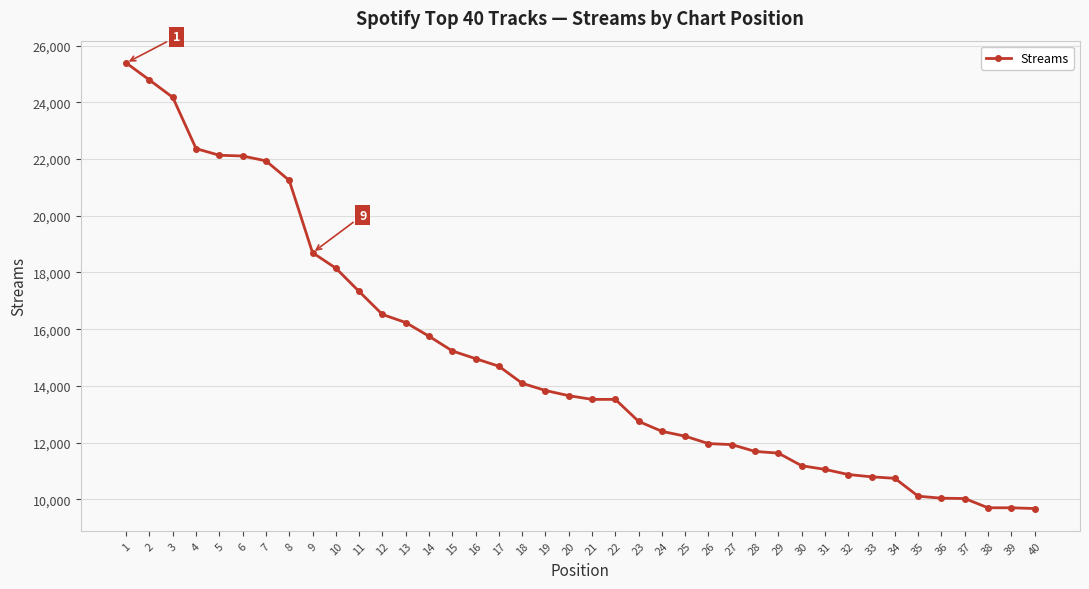

What is the greatest value displayed?

25387